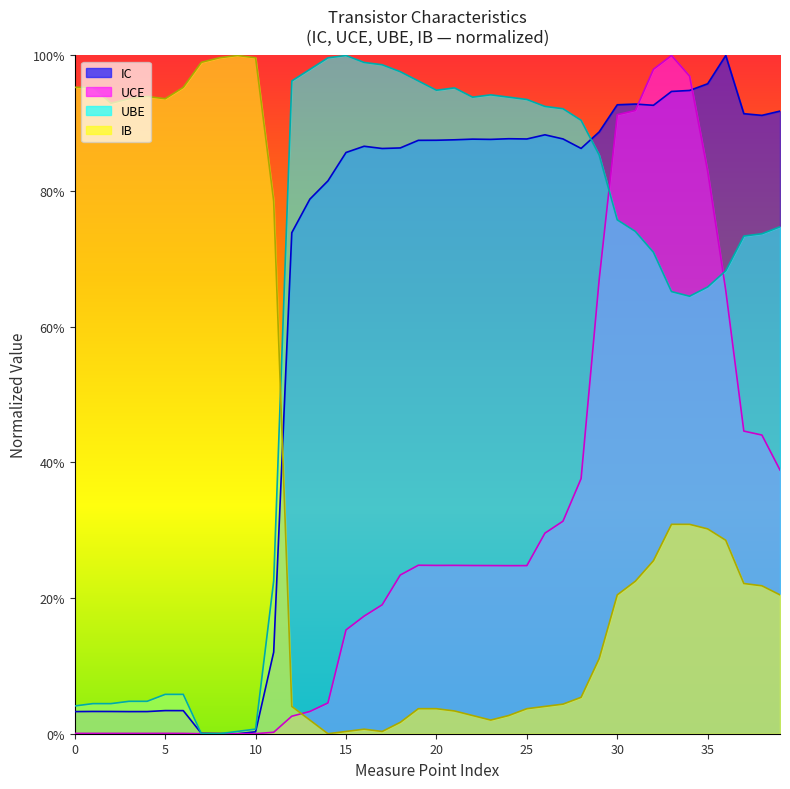

How many intersections are there between IC and UBE?

3